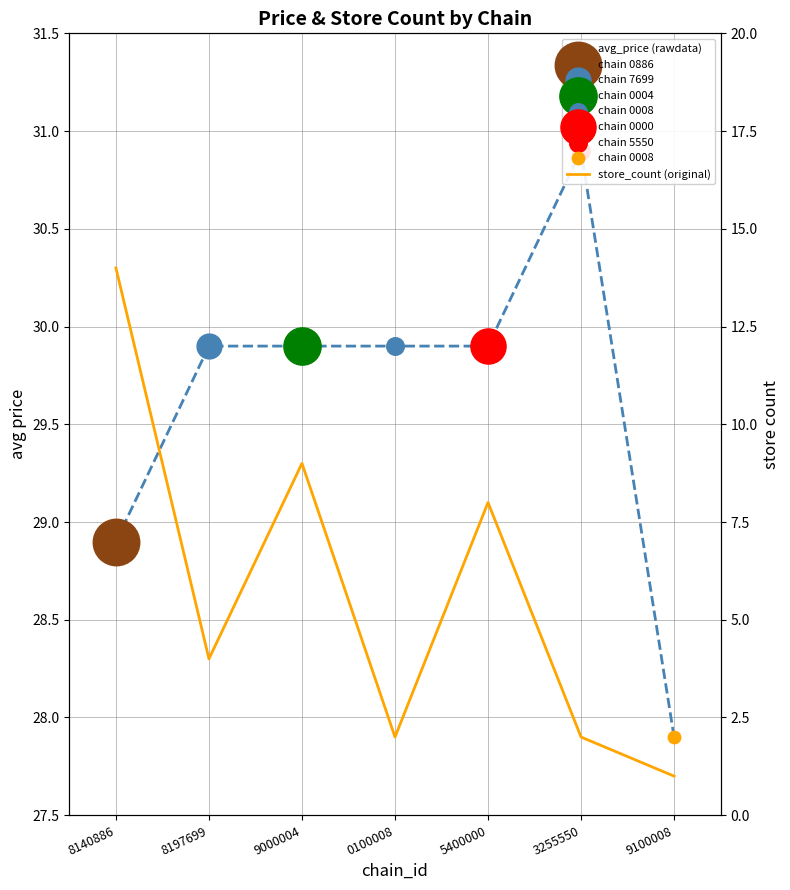

At which category is the sum across all series the highest?

8140886